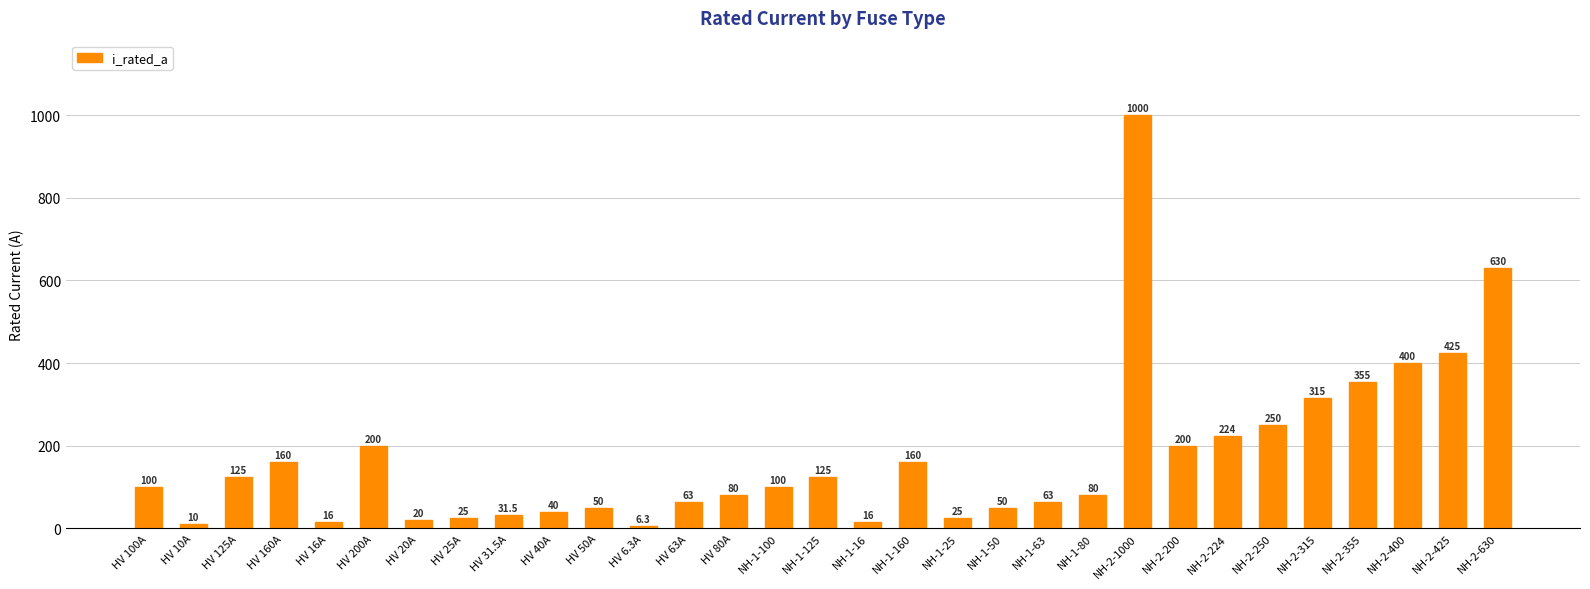

How many distinct data groups are displayed?

1